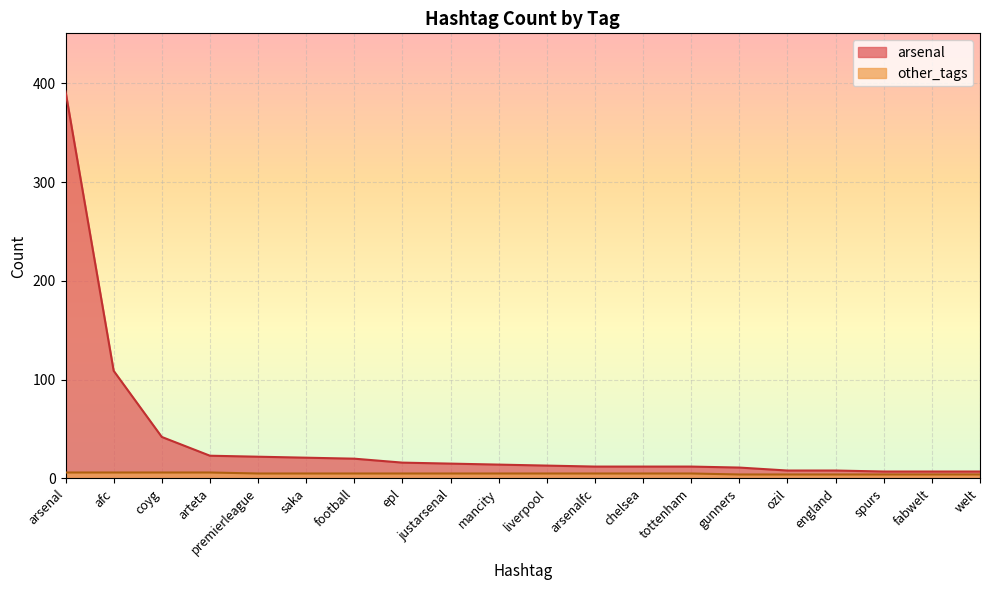

What is the average value of the arsenal series?

39